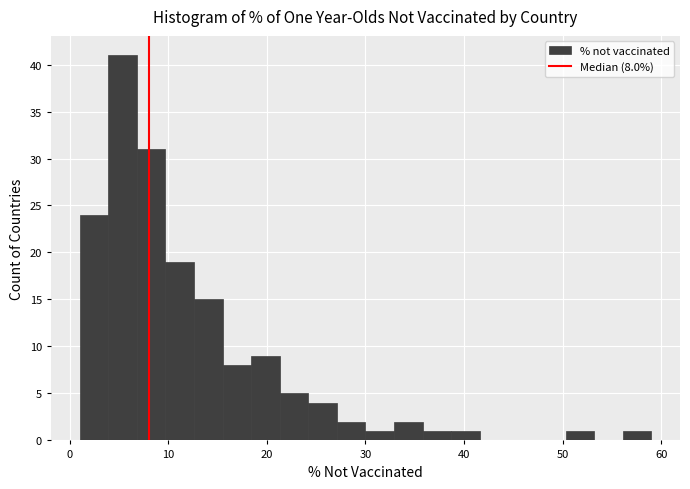

Around what value on the x-axis is the tallest bar? Give the approximate position of its centre, as read against the axis.

5